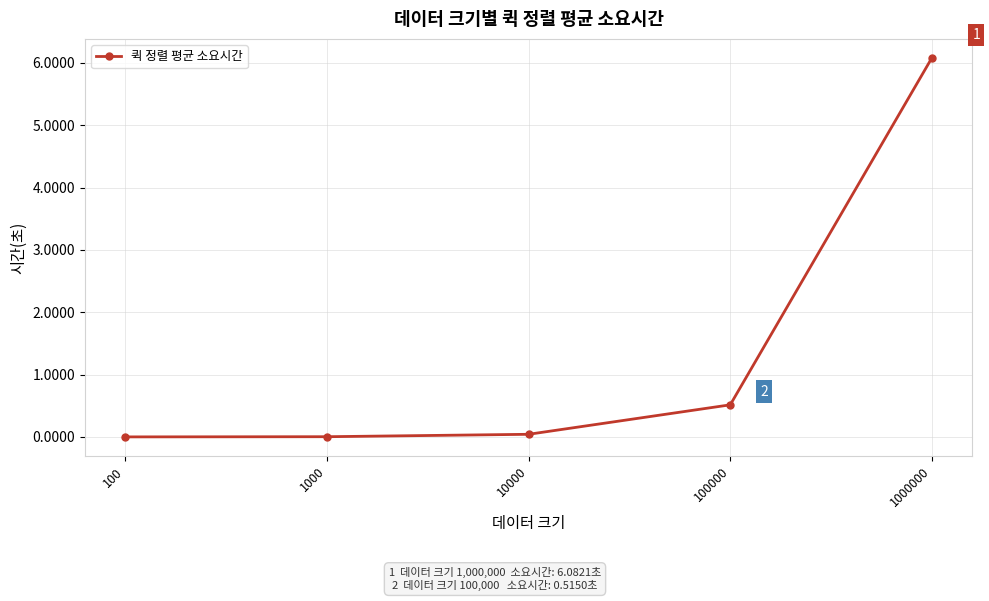

Where is the data nearest to the value 3?

100000